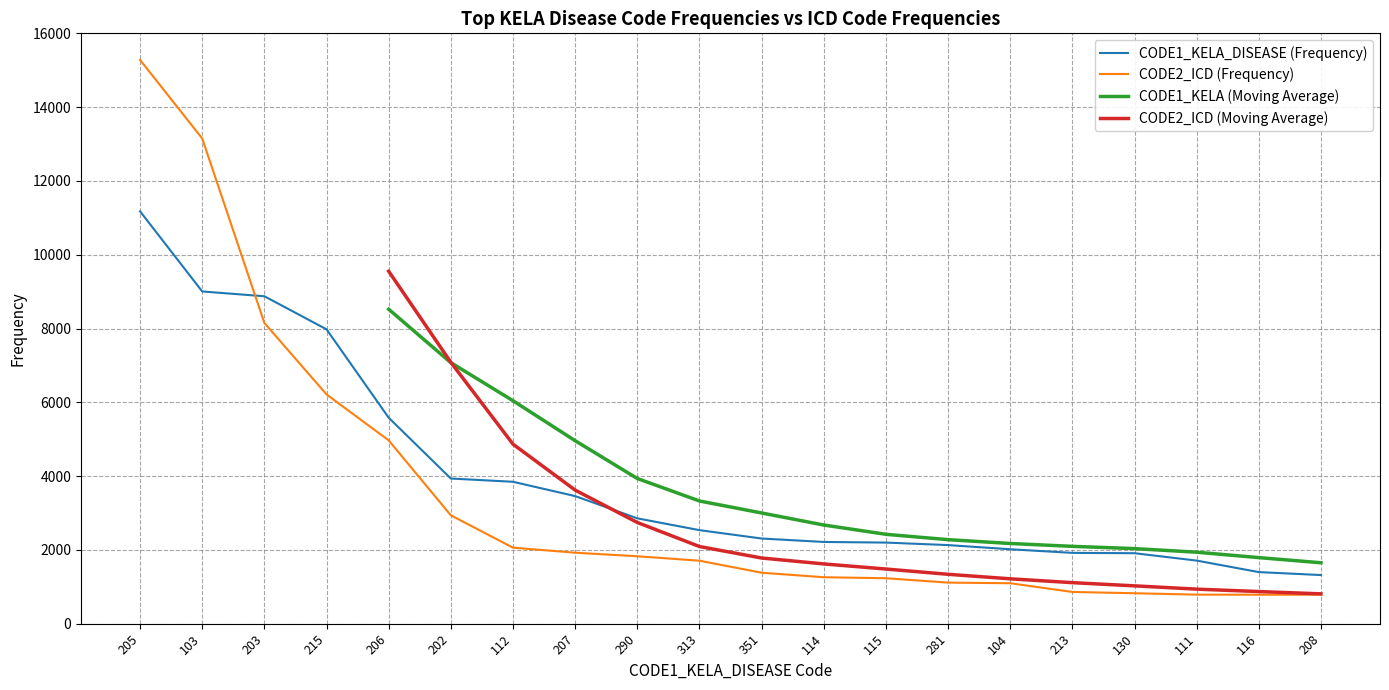

What is the label of the 14th point from the left?

281